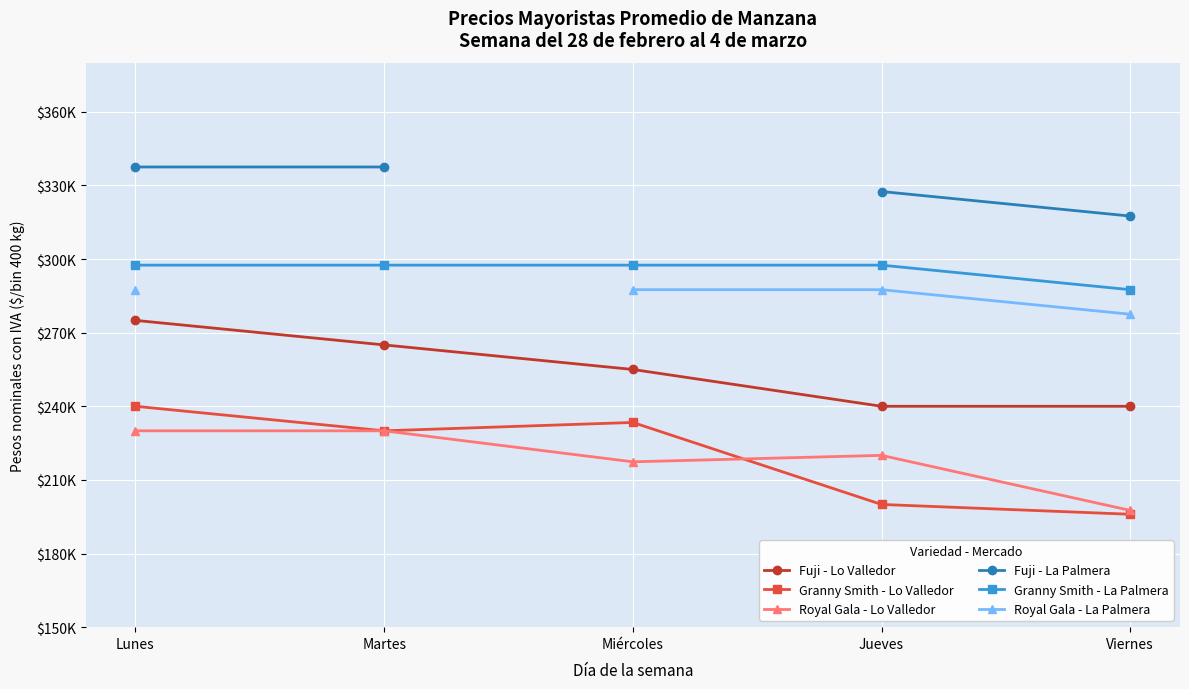

True or false: Granny Smith - Lo Valledor and Fuji - La Palmera cross at least once.

False